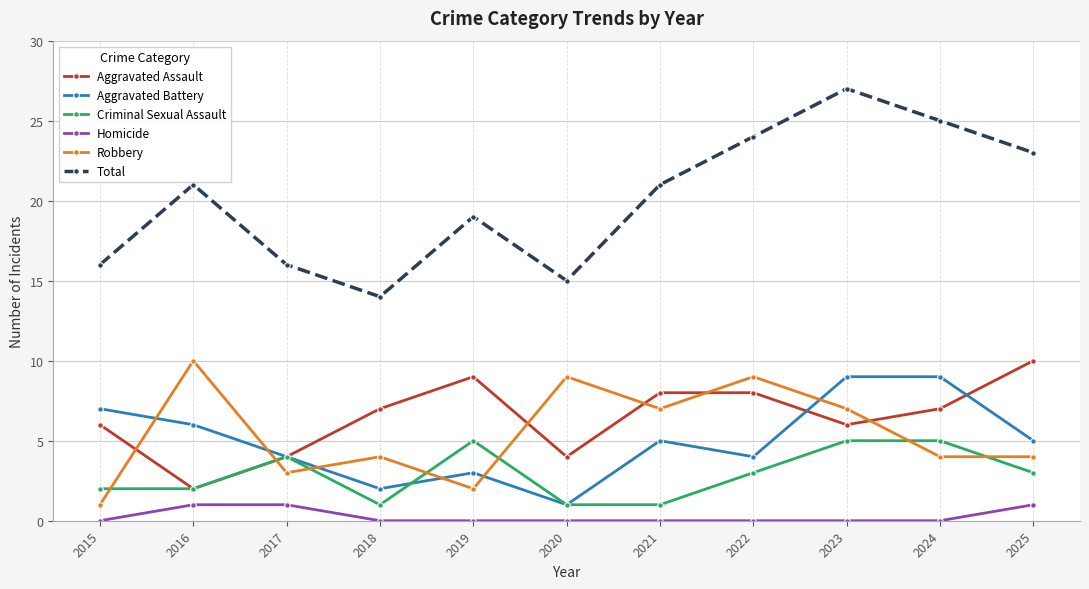

Is this an area chart (filled region under the line)?

No